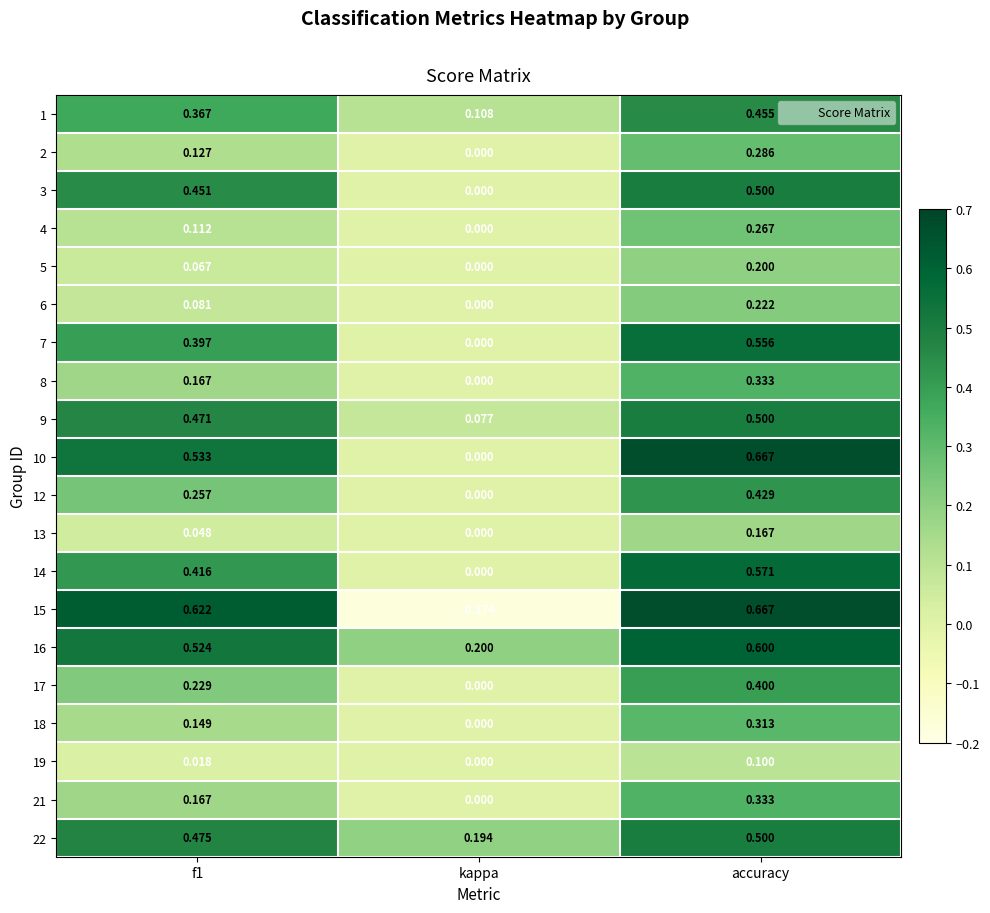

At which label does 21 reach its peak?

accuracy